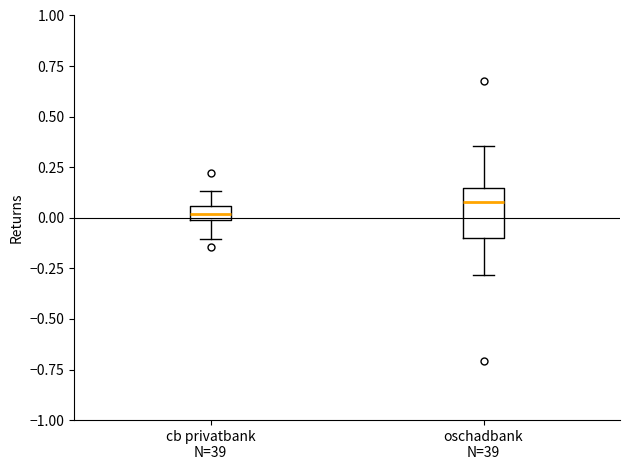

Where is the upper edge of the box for oschadbank N=39 on the y-axis? The values are not printed on the chart, so give them approximately, as read against the axis.

0.15